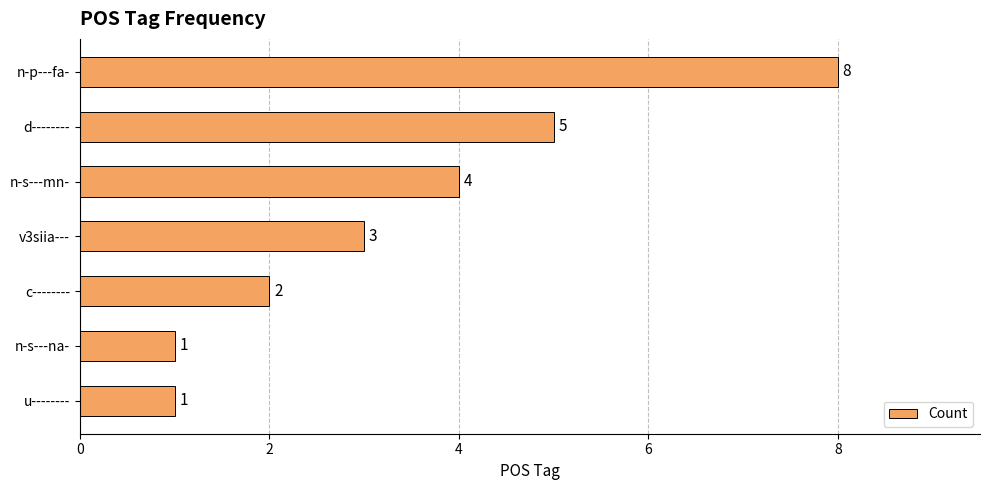

What is the smallest value displayed?

1